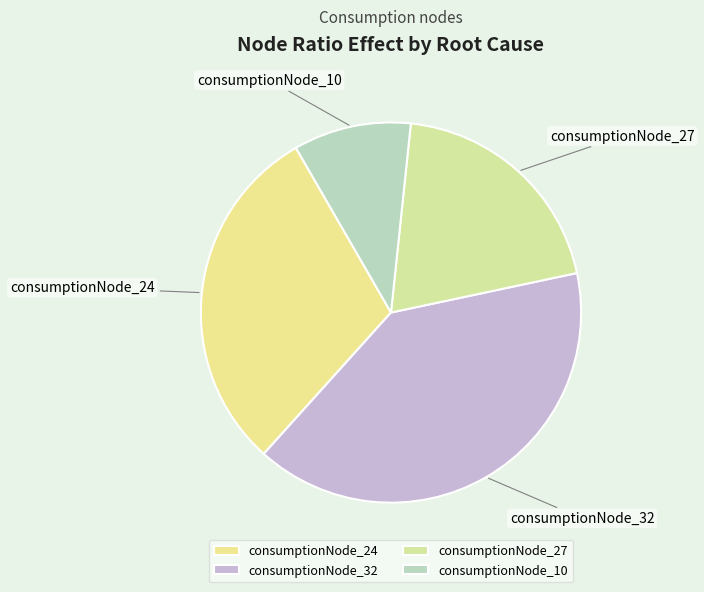

Is it true that consumptionNode_10 is 10% of the pie?

True